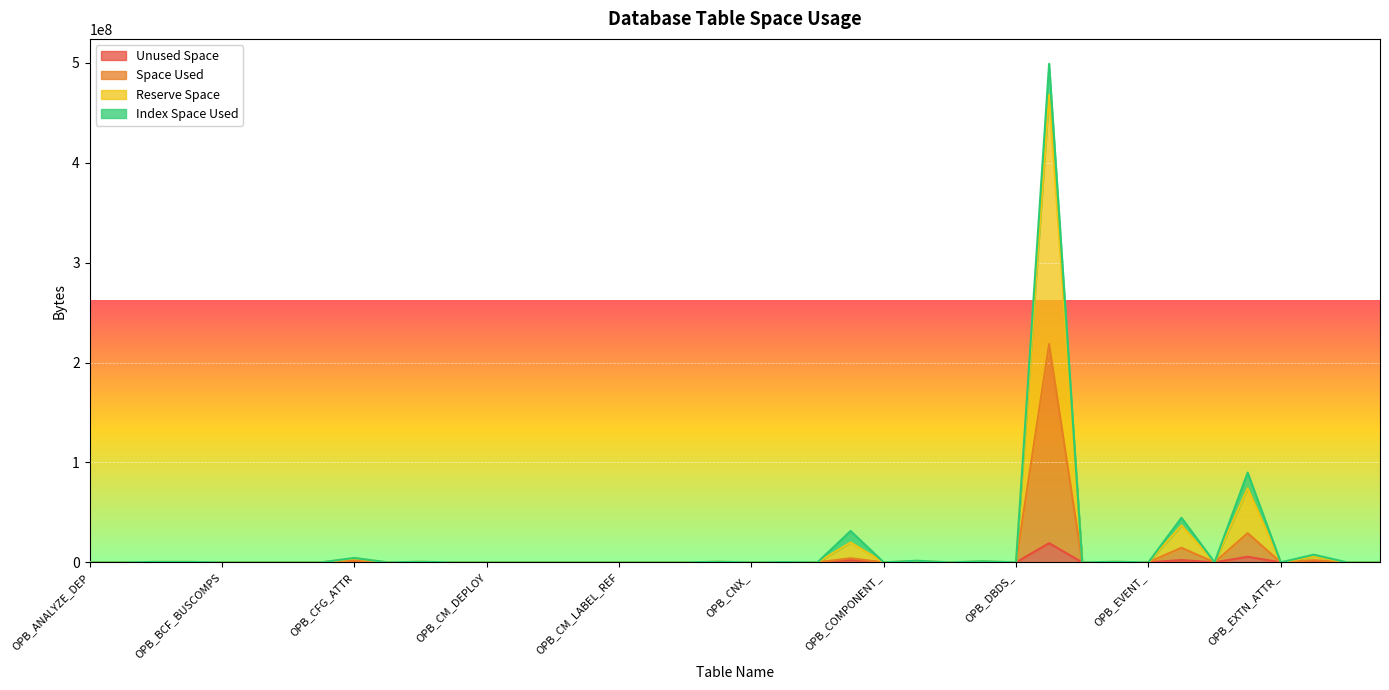

True or false: Unused Space has more than 1 interior local peaks.

True